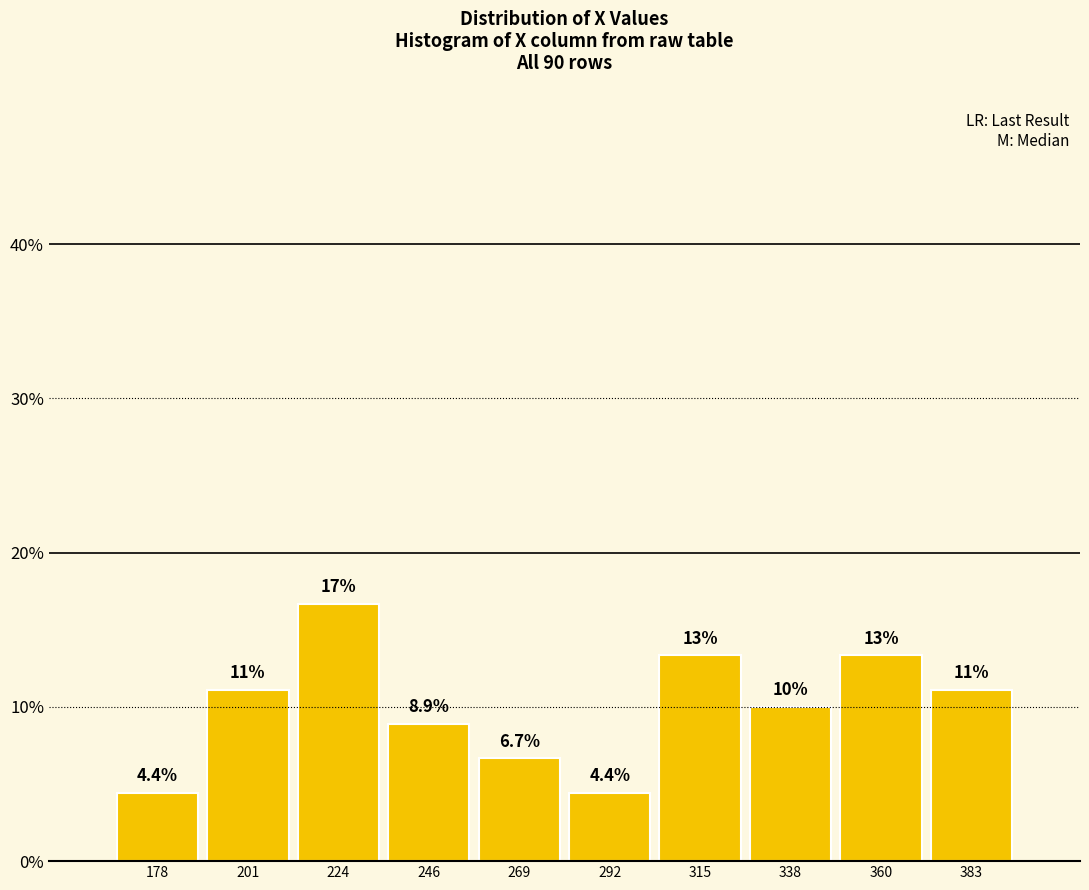

Which range on the x-axis has the tallest bar?

215 to 235